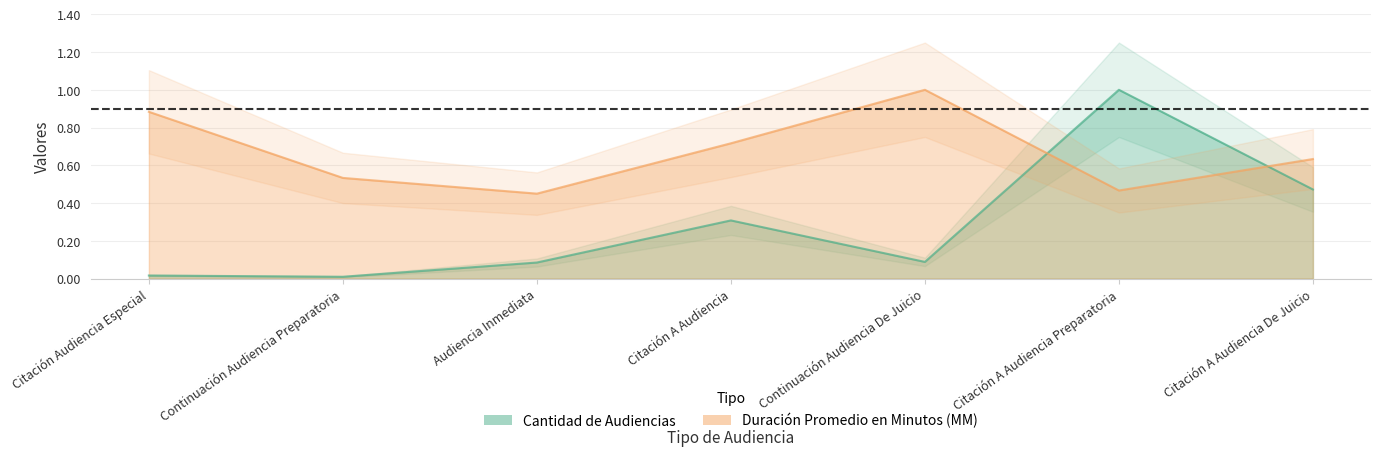

Read the Duración Promedio en Minutos (MM) value at Citación Audiencia Especial.

0.9